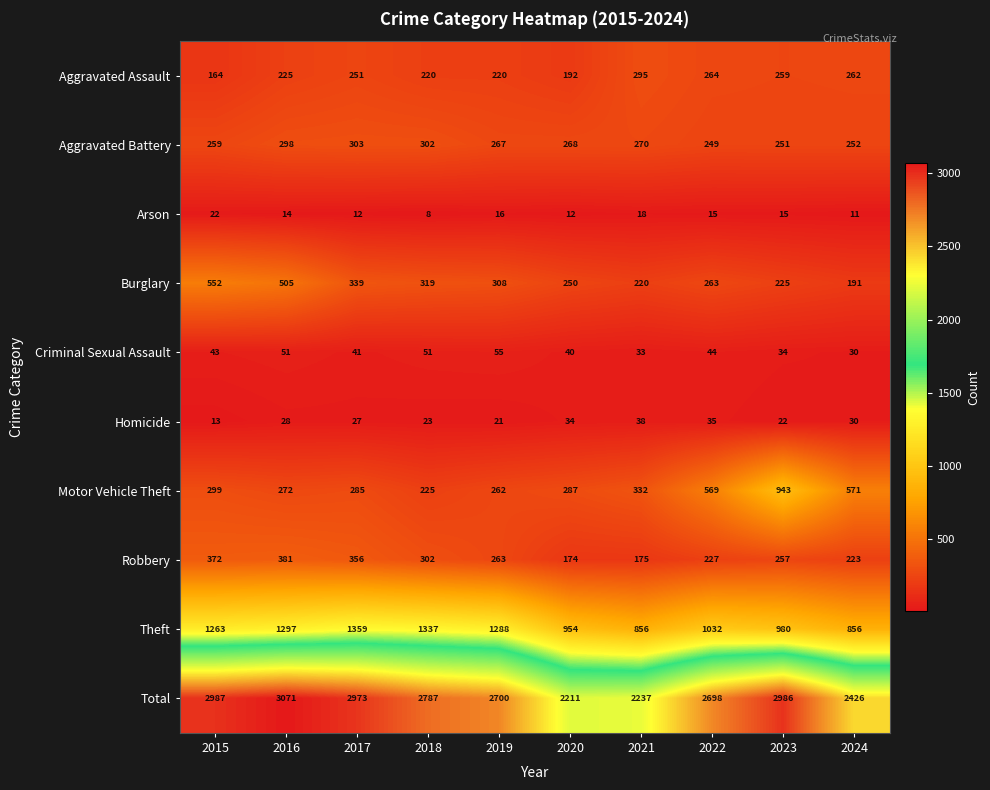

How many data points in Robbery are less than 263?

5